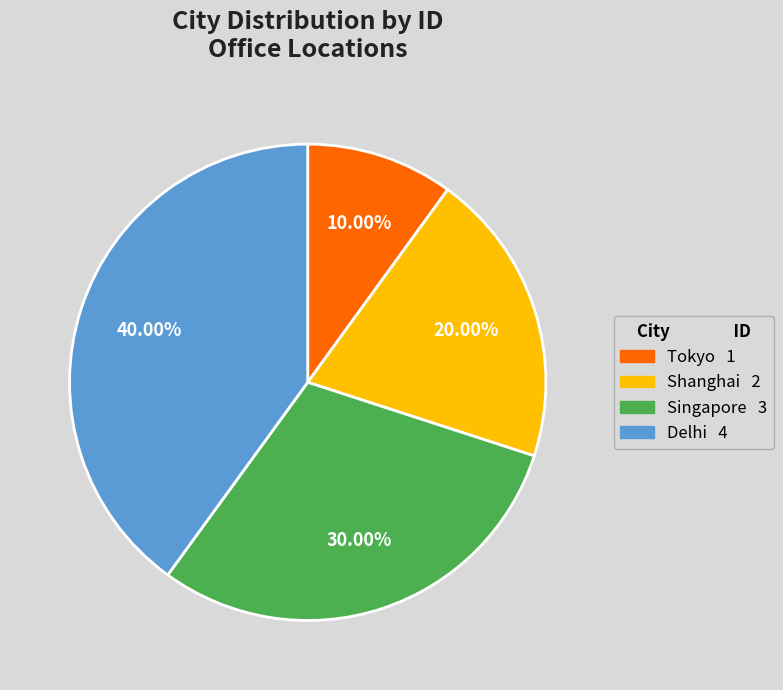

To the nearest percent, what is the difference between the Tokyo and Singapore slice percentages?

20%